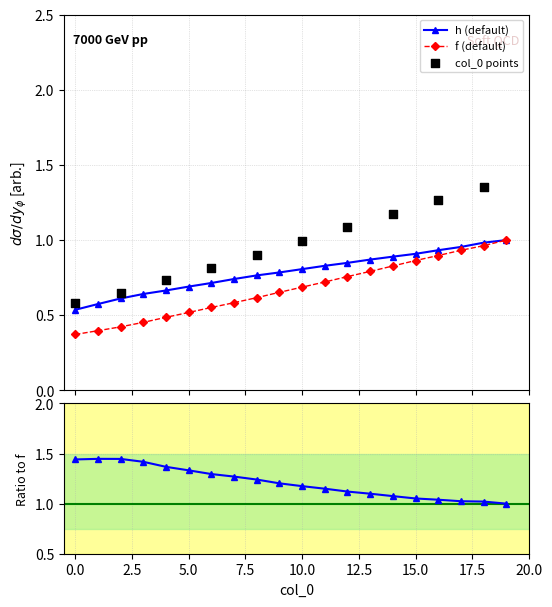

At how many categories does at least one series exceed 0?

20